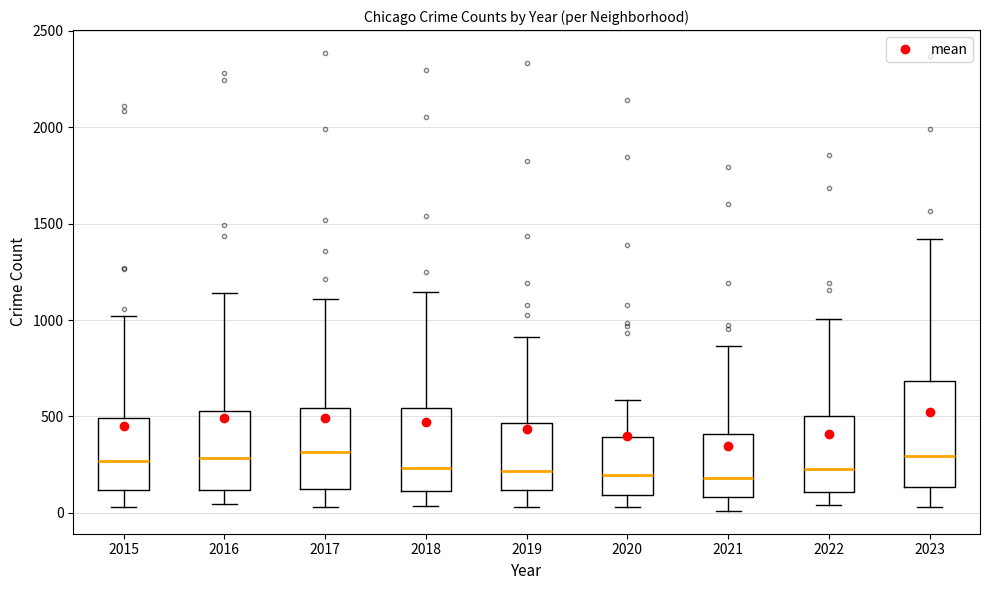

Reading left to right, read every box against the y-axis: the position of its median line, the range the box covers, and the ends of its whiskers. The values are not printed on the chart, so give them approximately, as read against the axis.

2015: median 250, box 100 to 500, whiskers 50 to 1000
2016: median 300, box 100 to 550, whiskers 50 to 1150
2017: median 300, box 150 to 550, whiskers 50 to 1100
2018: median 250, box 100 to 550, whiskers 50 to 1150
2019: median 200, box 100 to 450, whiskers 50 to 900
2020: median 200, box 100 to 400, whiskers 50 to 600
2021: median 200, box 100 to 400, whiskers 0 to 850
2022: median 250, box 100 to 500, whiskers 50 to 1000
2023: median 300, box 150 to 700, whiskers 50 to 1400